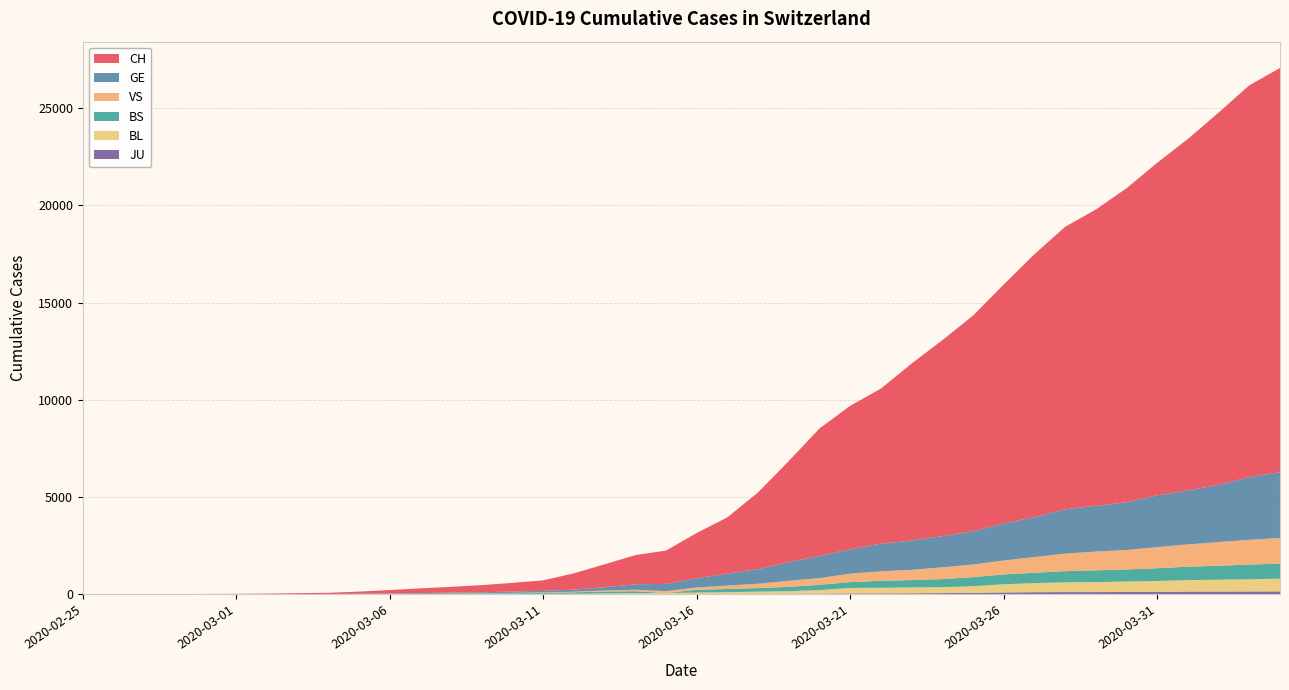

Reading right to left, extract all data points from this chart.

CH: 2020-04-04=20773	2020-04-03=20141	2020-04-02=19133	2020-04-01=18069	2020-03-31=17098	2020-03-30=16141	2020-03-29=15228	2020-03-28=14521	2020-03-27=13512	2020-03-26=12285	2020-03-25=11087	2020-03-24=10075	2020-03-23=9094	2020-03-22=7975	2020-03-21=7368	2020-03-20=6555	2020-03-19=5199	2020-03-18=3947	2020-03-17=2892	2020-03-16=2332	2020-03-15=1713	2020-03-14=1500	2020-03-13=1176	2020-03-12=839	2020-03-11=540	2020-03-10=447	2020-03-09=368	2020-03-08=298	2020-03-07=243	2020-03-06=175	2020-03-05=109	2020-03-04=63	2020-03-03=46	2020-03-02=26	2020-03-01=20	2020-02-29=14	2020-02-28=11	2020-02-27=4	2020-02-26=2	2020-02-25=1
GE: 2020-04-04=3384	2020-04-03=3220	2020-04-02=2938	2020-04-01=2775	2020-03-31=2657	2020-03-30=2450	2020-03-29=2349	2020-03-28=2277	2020-03-27=2051	2020-03-26=1902	2020-03-25=1708	2020-03-24=1598	2020-03-23=1509	2020-03-22=1417	2020-03-21=1262	2020-03-20=1136	2020-03-19=961	2020-03-18=751	2020-03-17=619	2020-03-16=472	2020-03-15=372	2020-03-14=282	2020-03-13=173	2020-03-12=108	2020-03-11=79	2020-03-10=68	2020-03-09=44	2020-03-08=35	2020-03-07=26	2020-03-06=17	2020-03-05=13	2020-03-04=9	2020-03-03=9	2020-03-02=7	2020-03-01=7	2020-02-29=5	2020-02-28=3	2020-02-27=1	2020-02-26=1	2020-02-25=0
BS: 2020-04-04=771	2020-04-03=758	2020-04-02=718	2020-04-01=691	2020-03-31=657	2020-03-30=621	2020-03-29=609	2020-03-28=573	2020-03-27=534	2020-03-26=505	2020-03-25=466	2020-03-24=414	2020-03-23=376	2020-03-22=358	2020-03-21=299	2020-03-20=272	2020-03-19=222	2020-03-18=182	2020-03-17=165	2020-03-16=144	2020-03-15=0	2020-03-14=100	2020-03-13=92	2020-03-12=73	2020-03-11=49	2020-03-10=33	2020-03-09=28	2020-03-08=24	2020-03-07=21	2020-03-06=15	2020-03-05=8	2020-03-04=3	2020-03-03=3	2020-03-02=1	2020-03-01=1	2020-02-29=1	2020-02-28=1	2020-02-27=1	2020-02-26=0	2020-02-25=0
BL: 2020-04-04=656	2020-04-03=625	2020-04-02=610	2020-04-01=588	2020-03-31=561	2020-03-30=539	2020-03-29=511	2020-03-28=502	2020-03-27=466	2020-03-26=422	2020-03-25=341	2020-03-24=306	2020-03-23=302	2020-03-22=289	2020-03-21=282	2020-03-20=184	2020-03-19=134	2020-03-18=116	2020-03-17=89	2020-03-16=76	2020-03-15=54	2020-03-14=47	2020-03-13=42	2020-03-12=26	2020-03-11=26	2020-03-10=22	2020-03-09=20	2020-03-08=19	2020-03-07=15	2020-03-06=6	2020-03-05=6	2020-03-04=2	2020-03-03=2	2020-03-02=2	2020-03-01=2	2020-02-29=2	2020-02-28=1	2020-02-27=0	2020-02-26=0	2020-02-25=0
VS: 2020-04-04=1319	2020-04-03=1273	2020-04-02=1218	2020-04-01=1145	2020-03-31=1085	2020-03-30=1000	2020-03-29=964	2020-03-28=902	2020-03-27=808	2020-03-26=715	2020-03-25=651	2020-03-24=606	2020-03-23=527	2020-03-22=490	2020-03-21=433	2020-03-20=346	2020-03-19=311	2020-03-18=225	2020-03-17=173	2020-03-16=116	2020-03-15=98	2020-03-14=76	2020-03-13=53	2020-03-12=30	2020-03-11=22	2020-03-10=17	2020-03-09=12	2020-03-08=7	2020-03-07=0	2020-03-06=6	2020-03-05=5	2020-03-04=4	2020-03-03=3	2020-03-02=3	2020-03-01=0	2020-02-29=1	2020-02-28=1	2020-02-27=0	2020-02-26=0	2020-02-25=0
JU: 2020-04-04=153	2020-04-03=149	2020-04-02=145	2020-04-01=144	2020-03-31=127	2020-03-30=122	2020-03-29=118	2020-03-28=118	2020-03-27=112	2020-03-26=99	2020-03-25=78	2020-03-24=66	2020-03-23=57	2020-03-22=51	2020-03-21=49	2020-03-20=37	2020-03-19=31	2020-03-18=26	2020-03-17=24	2020-03-16=17	2020-03-15=16	2020-03-14=15	2020-03-13=10	2020-03-12=9	2020-03-11=6	2020-03-10=6	2020-03-09=5	2020-03-08=4	2020-03-07=4	2020-03-06=3	2020-03-05=2	2020-03-04=1	2020-03-03=1	2020-03-02=0	2020-03-01=0	2020-02-29=0	2020-02-28=0	2020-02-27=0	2020-02-26=0	2020-02-25=0